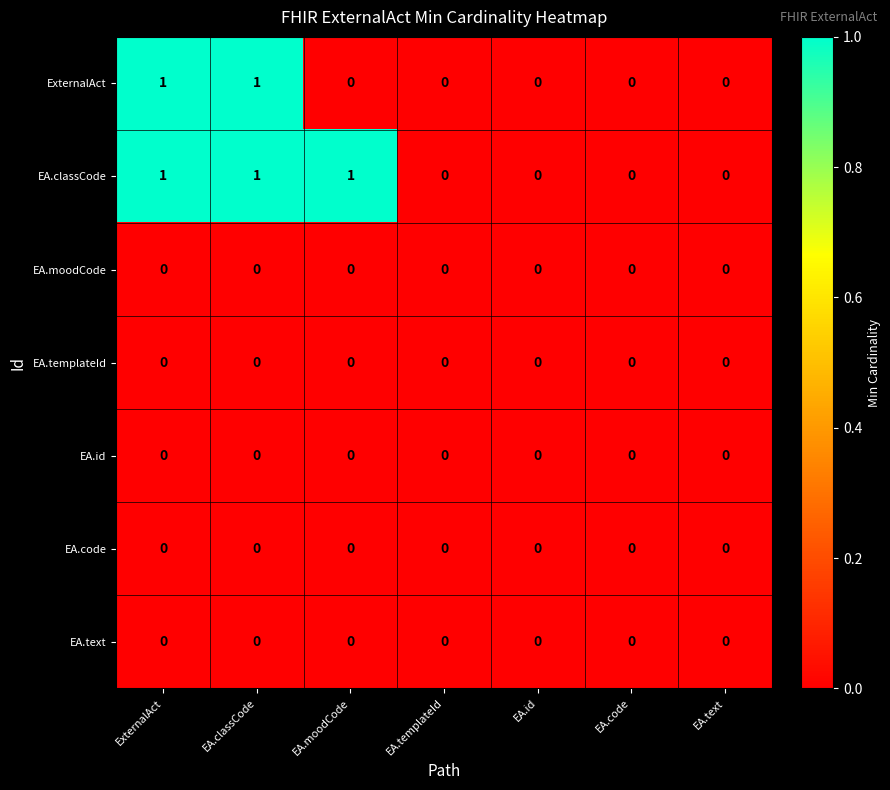

Is it true that ExternalAct equals -1 at EA.moodCode?

False